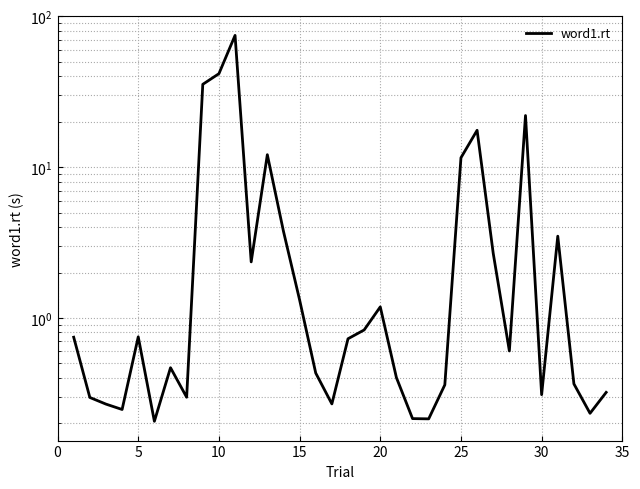

How many data points does each series have?

34